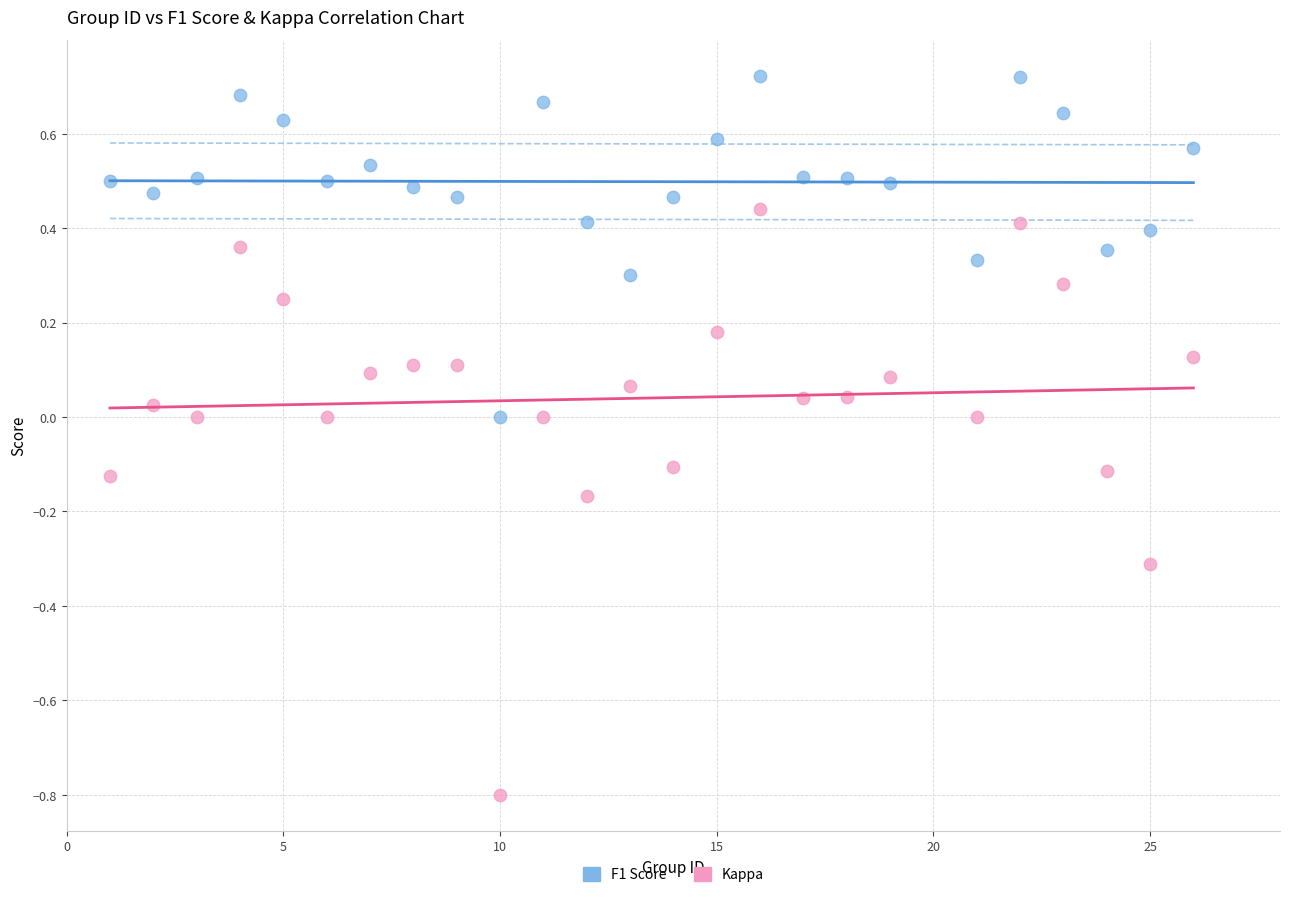

What is the X range (max minus min) for the scatter plot?

25.0